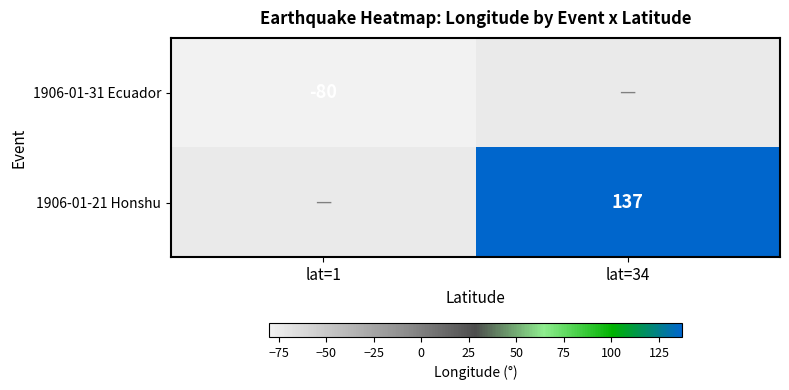

Is the value of 1906-01-21 Honshu at lat=34 greater than the value of 1906-01-31 Ecuador at lat=1?

Yes